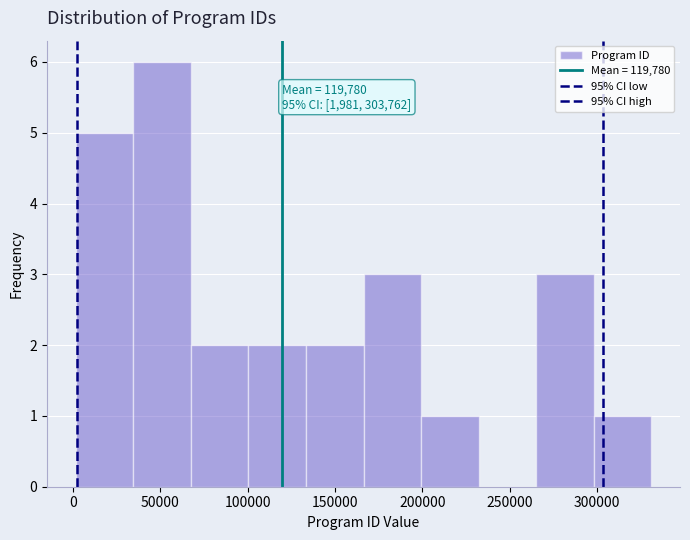

Which range on the x-axis has the tallest bar?

35000 to 65000